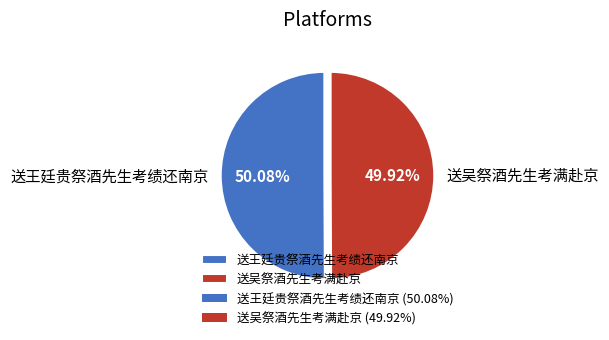

True or false: 送王廷贵祭酒先生考绩还南京 accounts for 59% of the total.

False